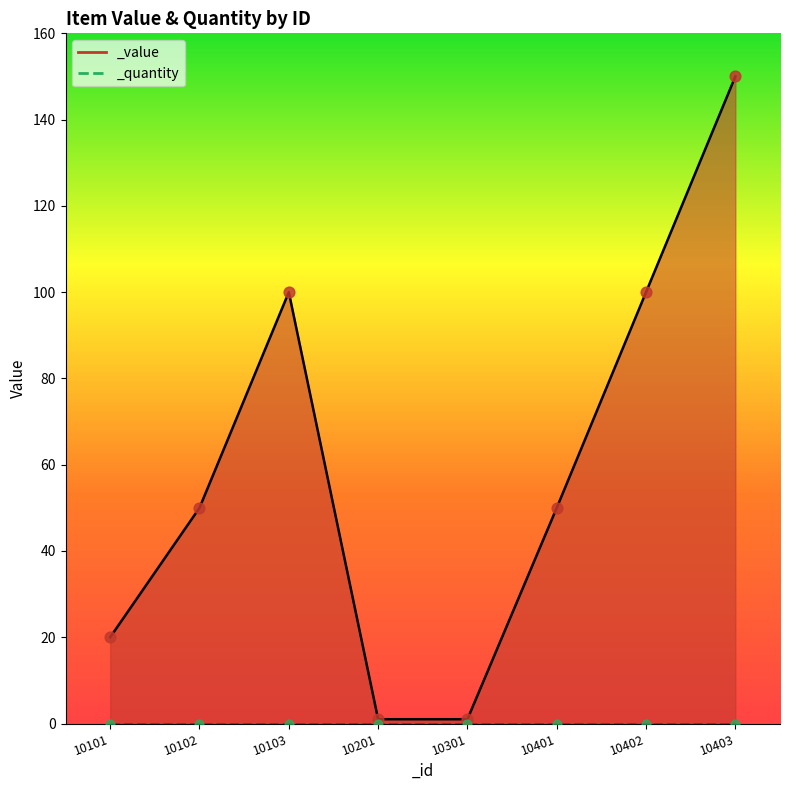

Between 10101 and 10403, which is larger?

10403